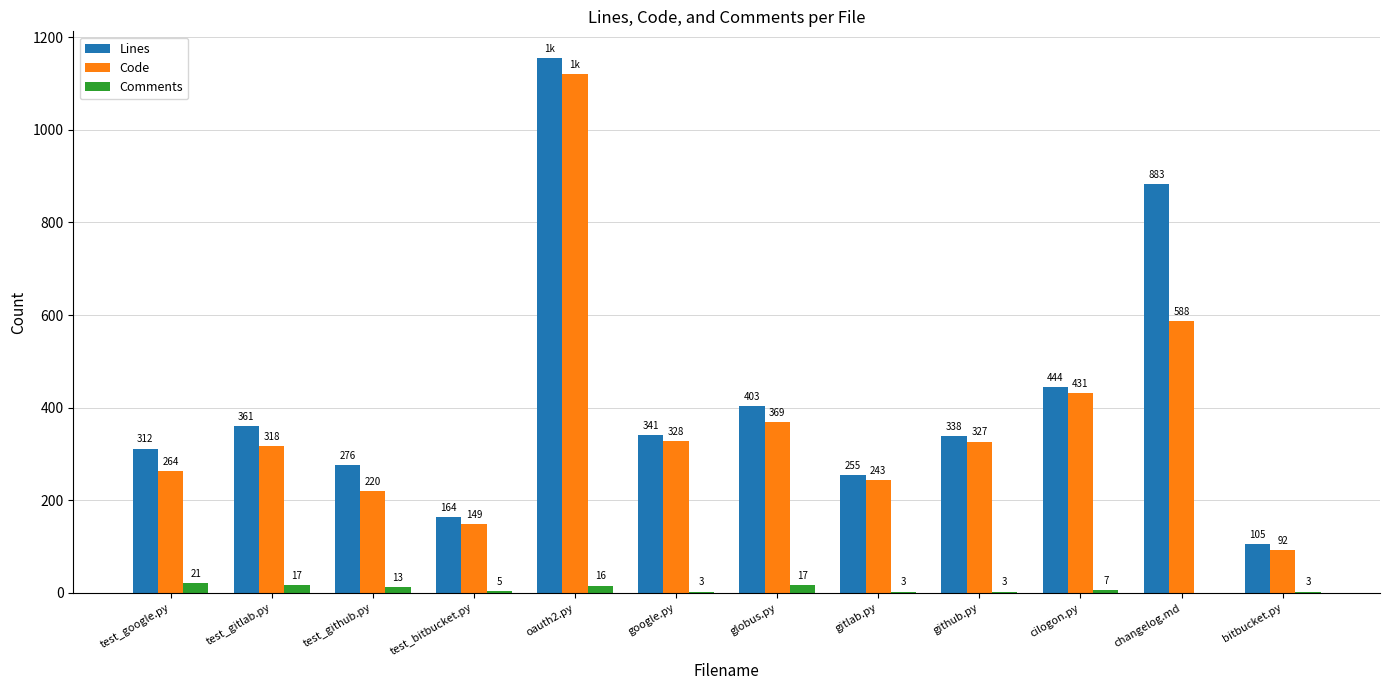

Which series has the largest total across all categories?

Lines